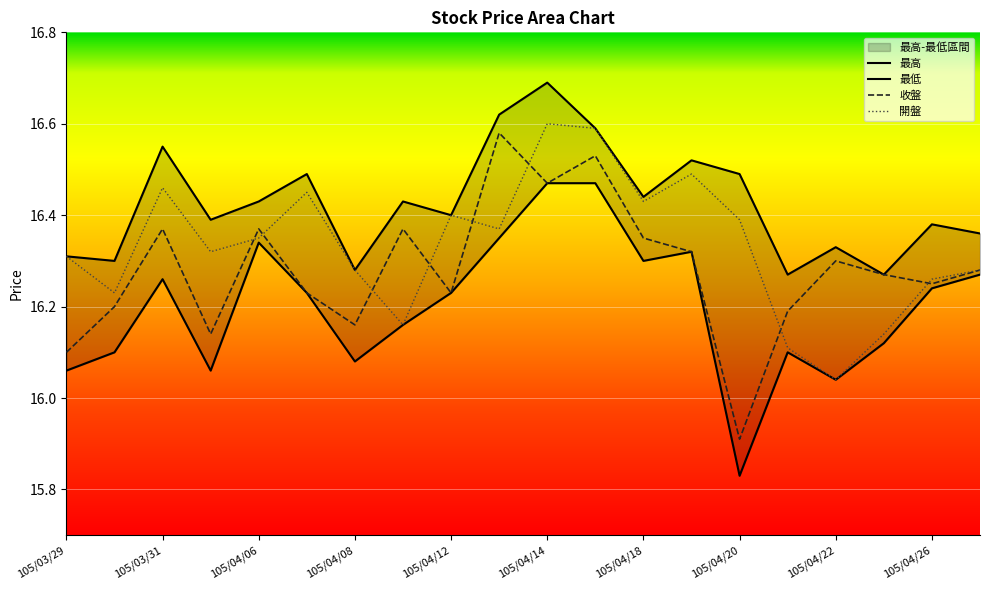

What is the difference between the highest and lowest values at 105/04/14?

0.2